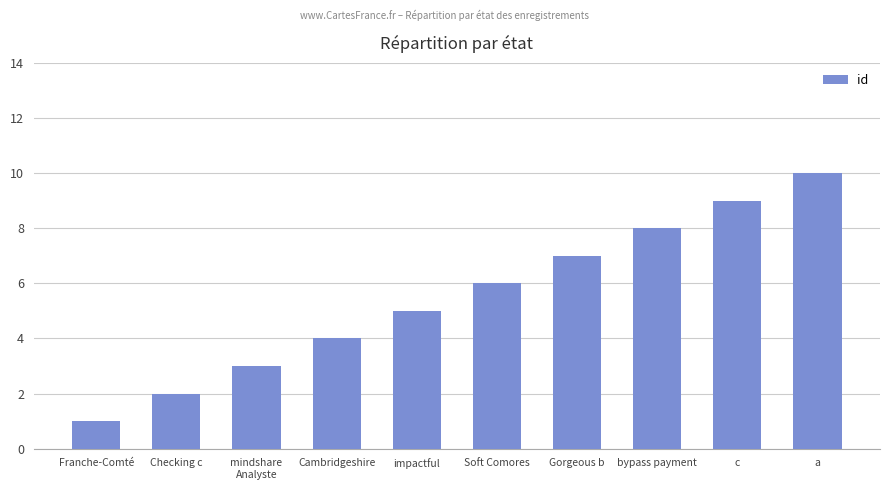

How many series are shown in this chart?

1